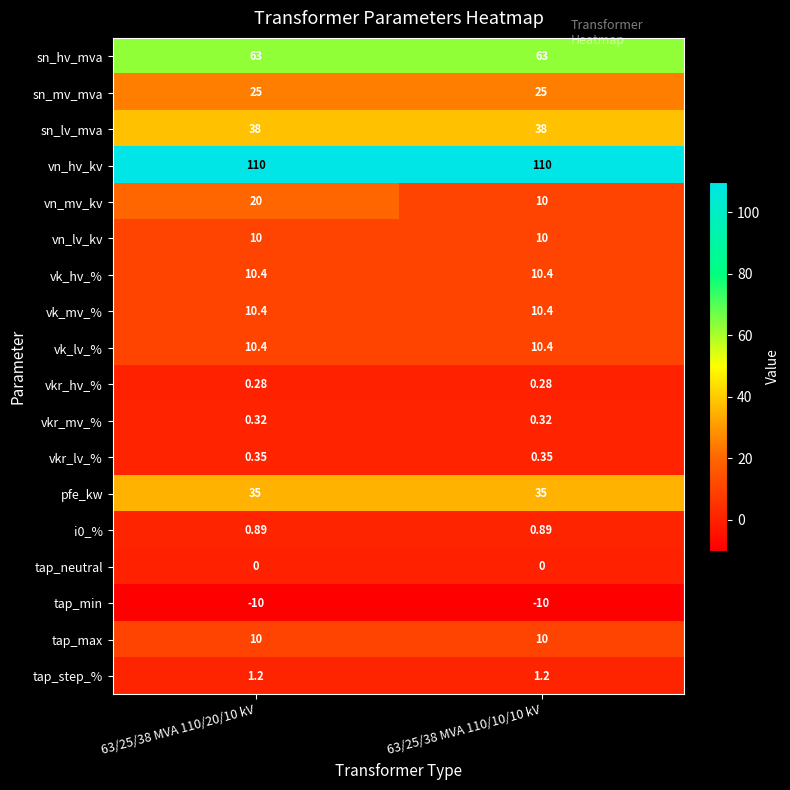

Is the value of tap_min at 63/25/38 MVA 110/10/10 kV greater than the value of i0_% at 63/25/38 MVA 110/10/10 kV?

No